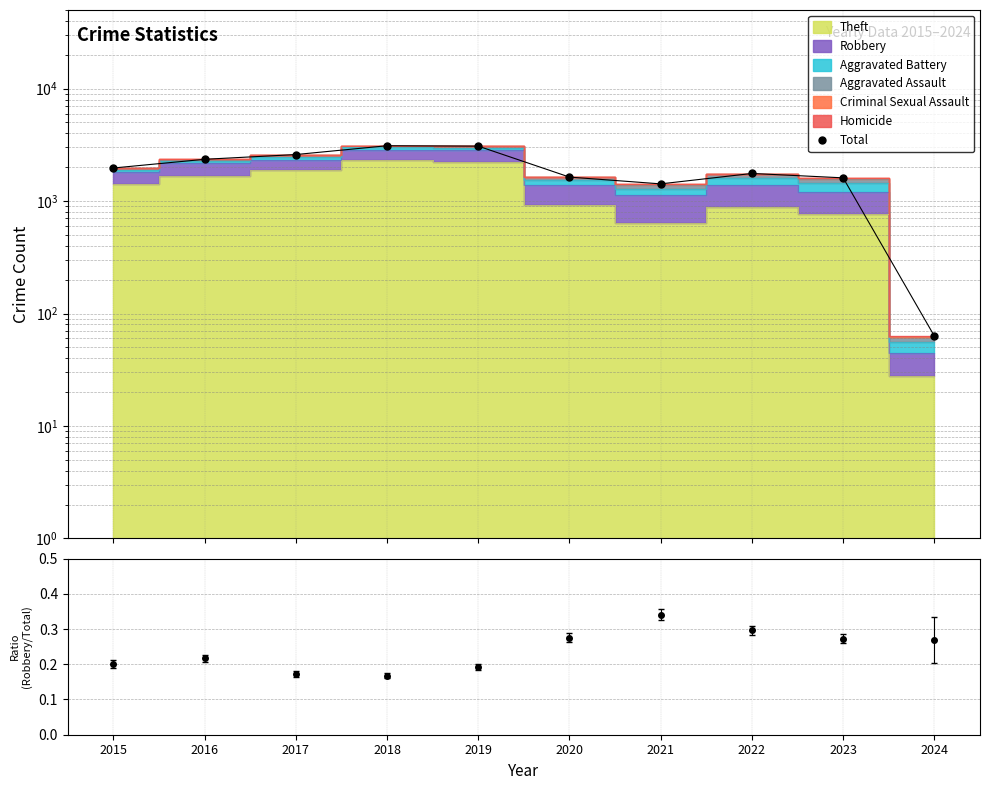

What is the change in value from 2016 to 2024?

-2289